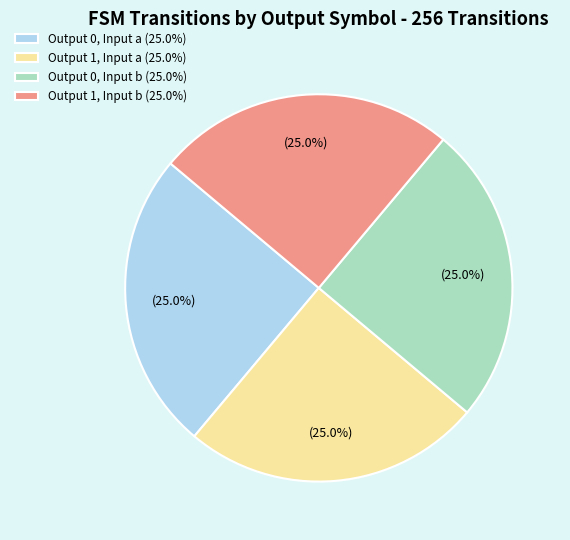

What is the ratio of the value at Output 1, Input b (25.0%) to the value at Output 0, Input b (25.0%)?

1.0